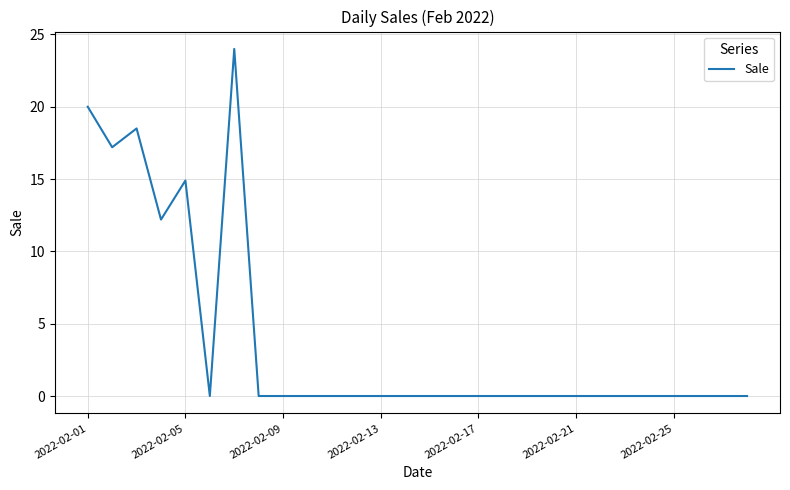

What is the maximum value shown in the chart?

24.0